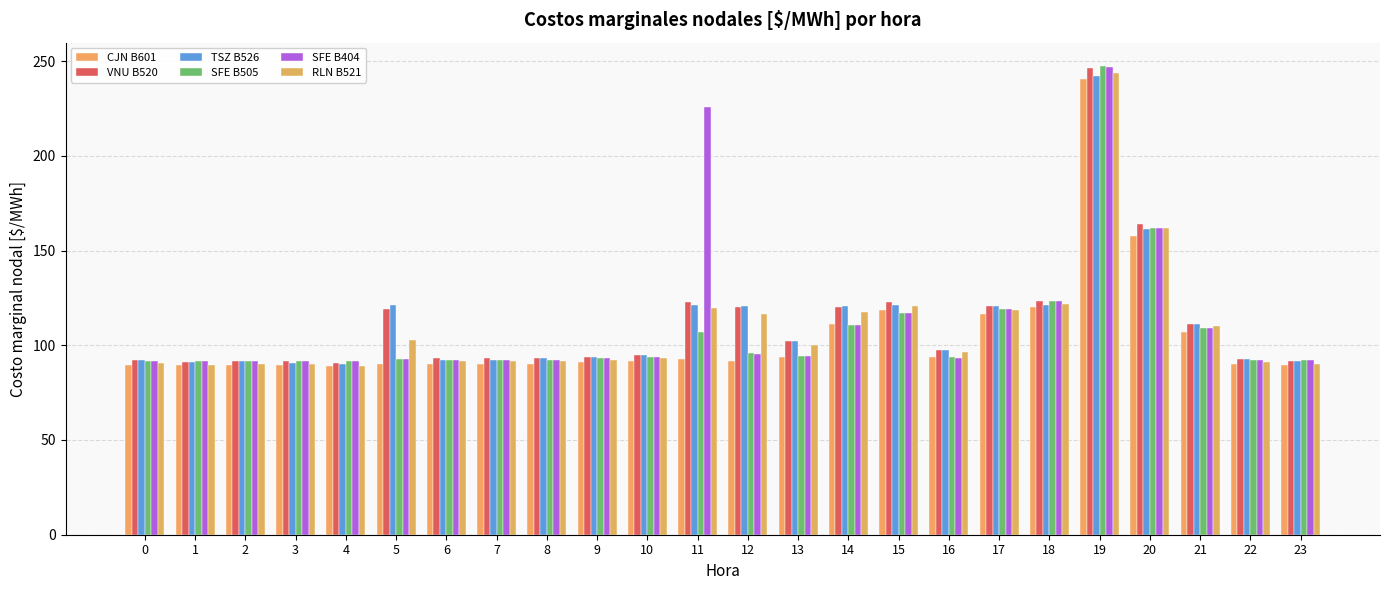

What is the difference between the maximum and minimum values in the TSZ B526 series?

152.5